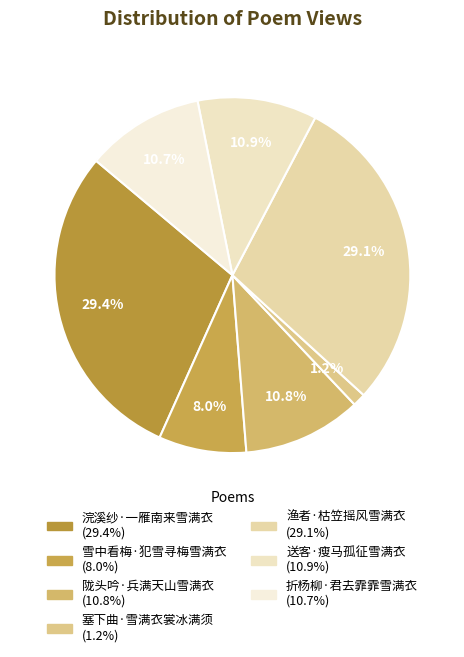

Count the number of slices in the pie.

7